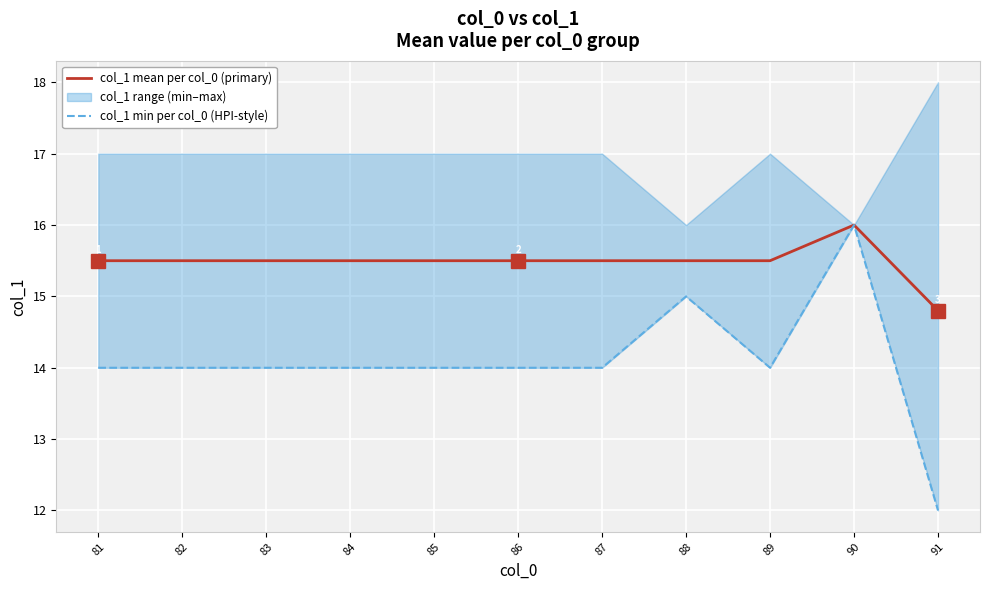

Reading left to right, what are all the values shown in this chart?

col_1 mean per col_0 (primary): 81=15.5	82=15.5	83=15.5	84=15.5	85=15.5	86=15.5	87=15.5	88=15.5	89=15.5	90=16.0	91=14.8
col_1 min per col_0 (HPI-style): 81=14.0	82=14.0	83=14.0	84=14.0	85=14.0	86=14.0	87=14.0	88=15.0	89=14.0	90=16.0	91=12.0